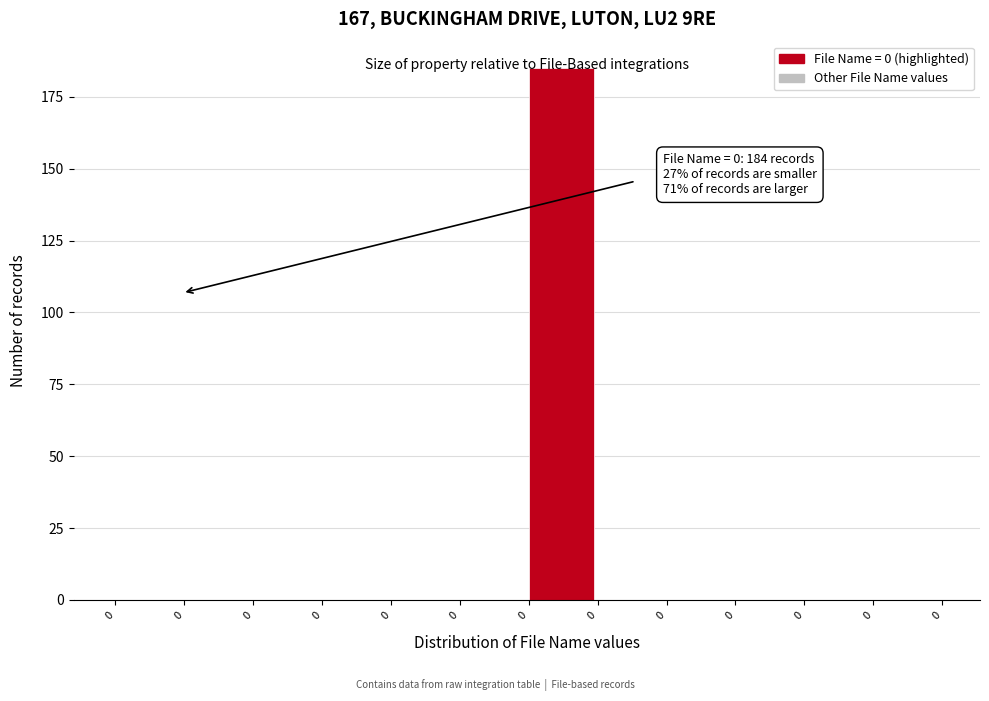

How many series are shown in this chart?

1